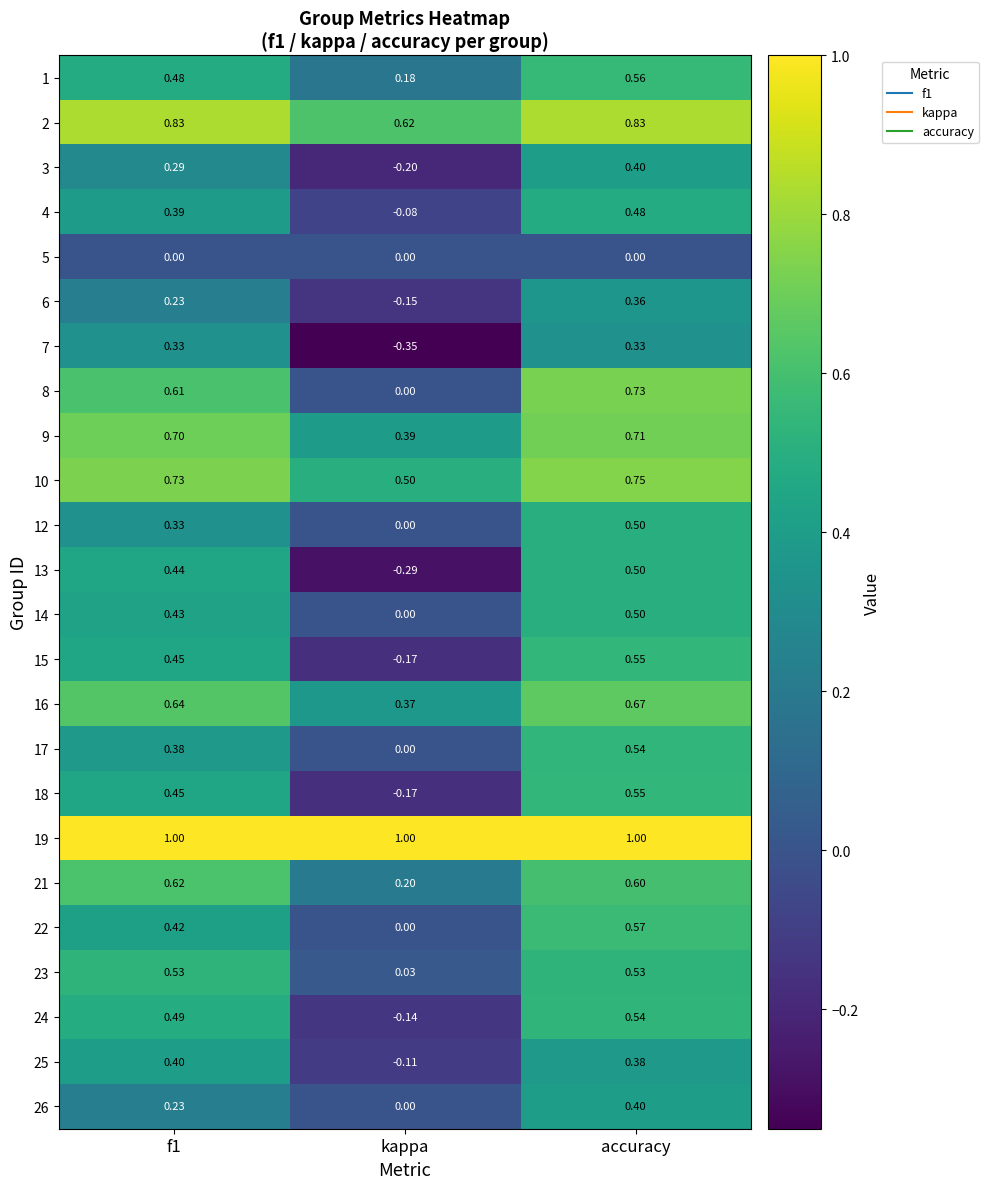

Which series changed the most between f1 and kappa?

13